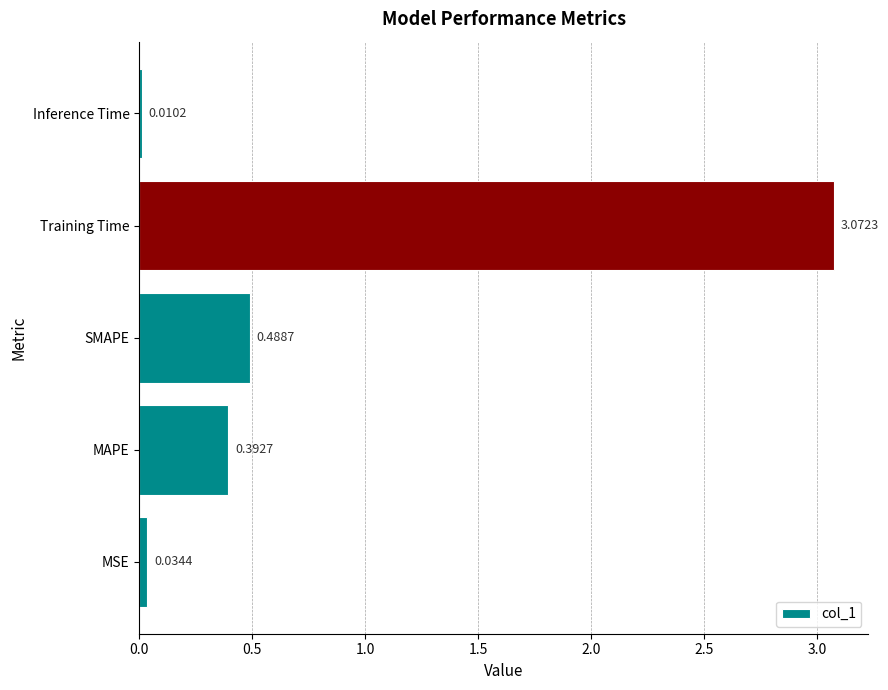

List the labels in order of value, smallest first.

Inference Time, MSE, MAPE, SMAPE, Training Time